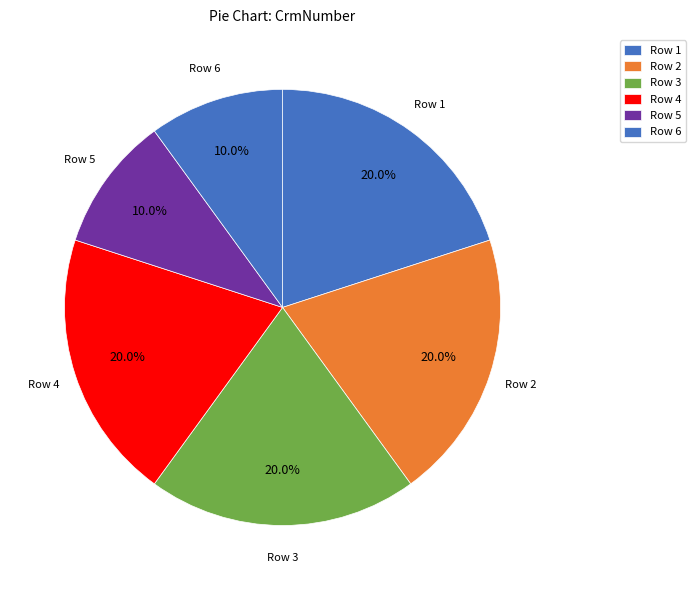

Rank the categories by value from lowest to highest.

Row 5, Row 6, Row 1, Row 3, Row 2, Row 4